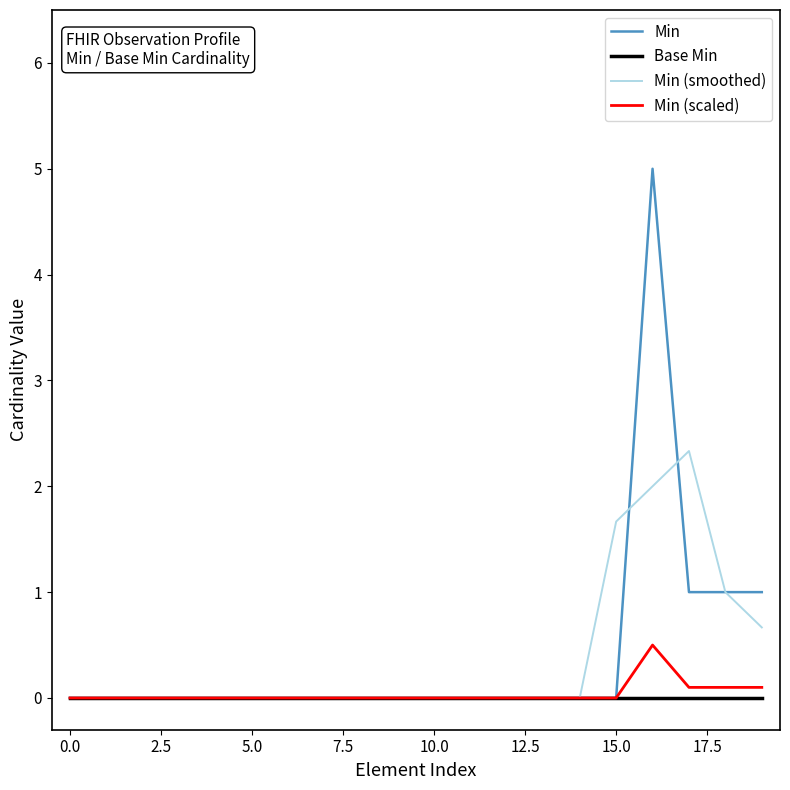

Reading left to right, list all the values displayed in this chart.

Min: 0.0	0.0	0.0	0.0	0.0	0.0	0.0	0.0	0.0	0.0	0.0	0.0	0.0	0.0	0.0	0.0	5.0	1.0	1.0	1.0
Base Min: 0.0	0.0	0.0	0.0	0.0	0.0	0.0	0.0	0.0	0.0	0.0	0.0	0.0	0.0	0.0	0.0	0.0	0.0	0.0	0.0
Min (smoothed): 0.0	0.0	0.0	0.0	0.0	0.0	0.0	0.0	0.0	0.0	0.0	0.0	0.0	0.0	0.0	1.7	2.0	2.3	1.0	0.7
Min (scaled): 0.0	0.0	0.0	0.0	0.0	0.0	0.0	0.0	0.0	0.0	0.0	0.0	0.0	0.0	0.0	0.0	0.5	0.1	0.1	0.1